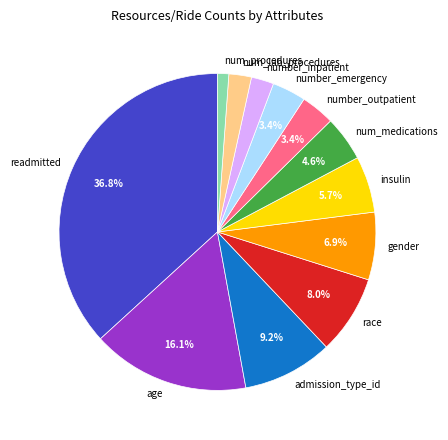

Which slice is the largest?

readmitted